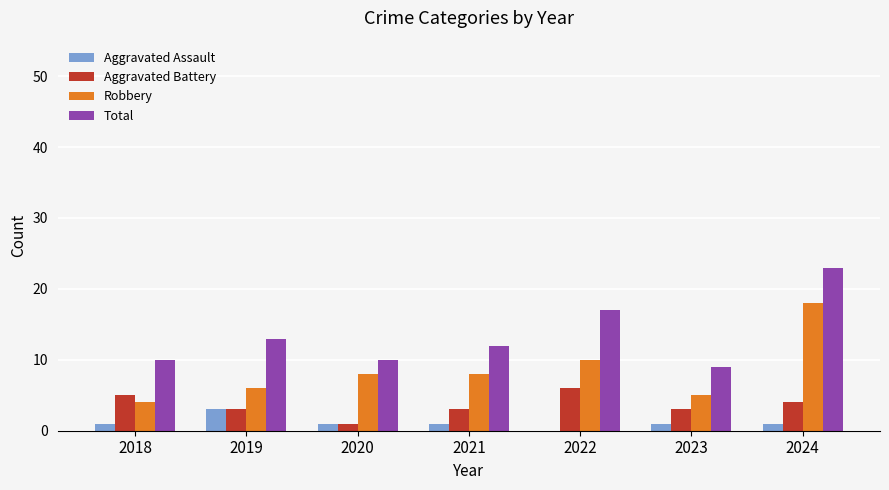

How many series are shown in this chart?

4